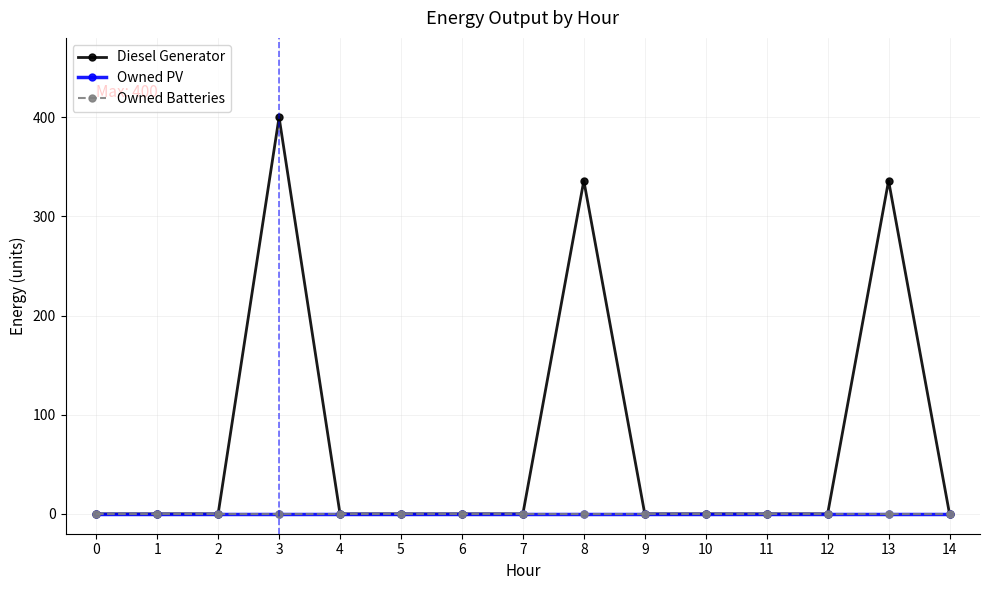

Between 12 and 9, which is larger?

12